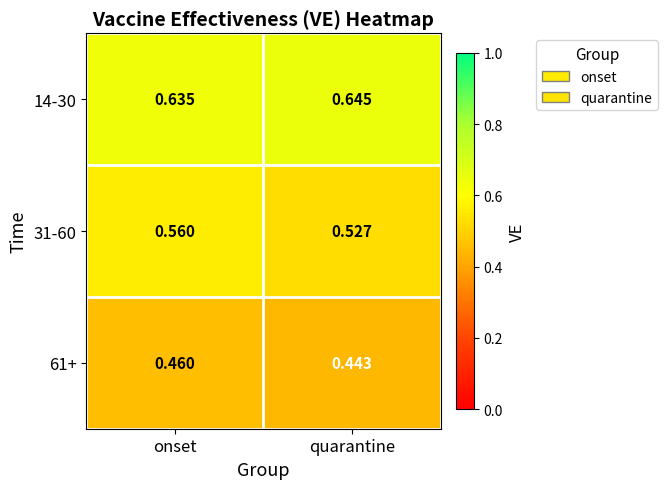

Which category has the highest value across all series?

quarantine